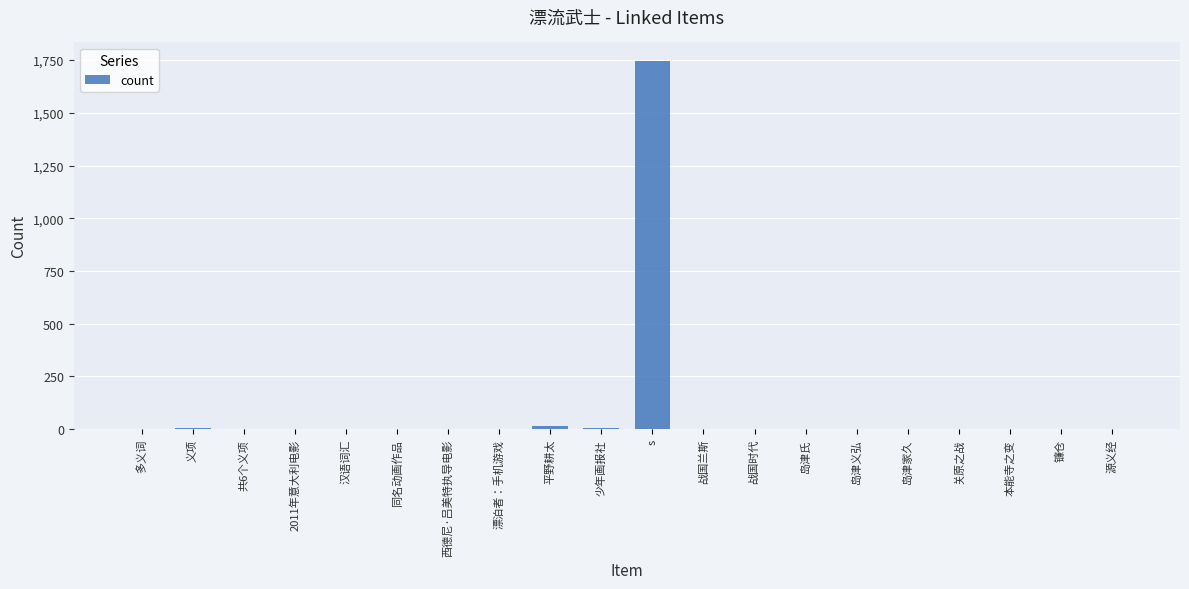

What is the sum of all values?

1791